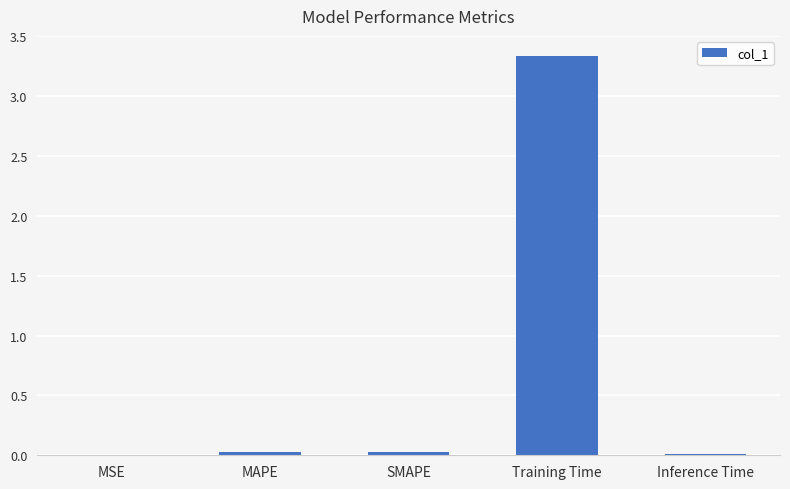

At which category does the chart reach its peak across all series?

Training Time